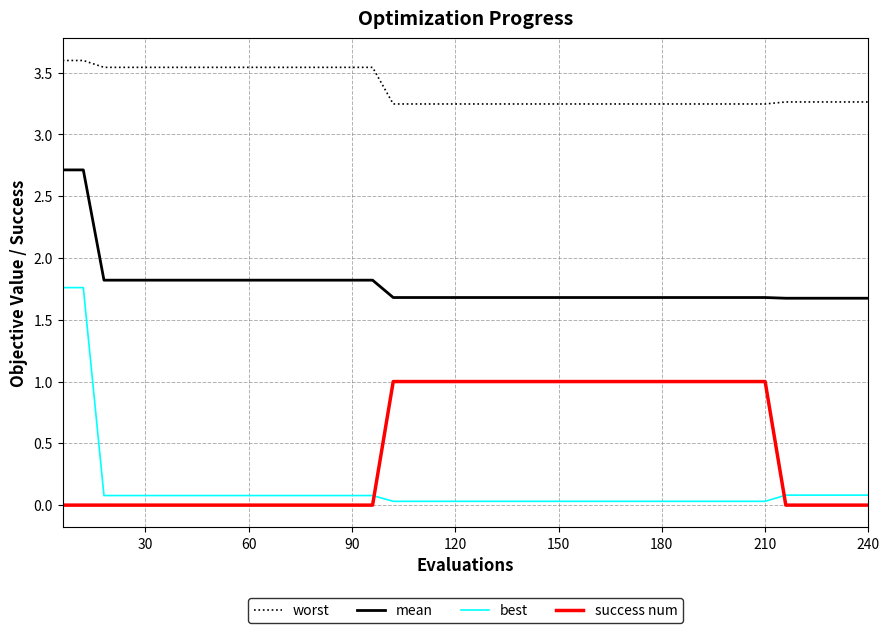

Which series has the widest spread of values?

best